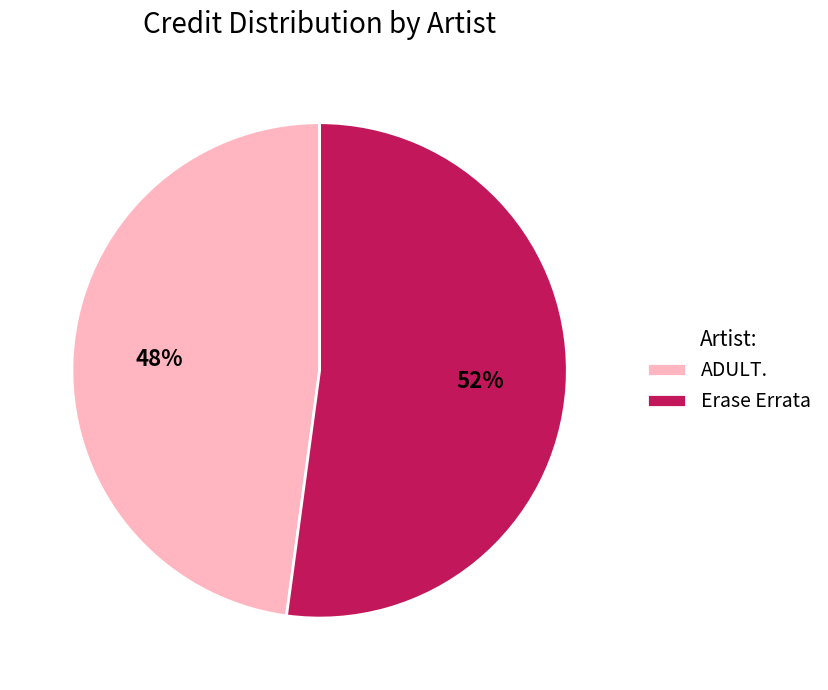

True or false: Erase Errata accounts for 52% of the total.

True